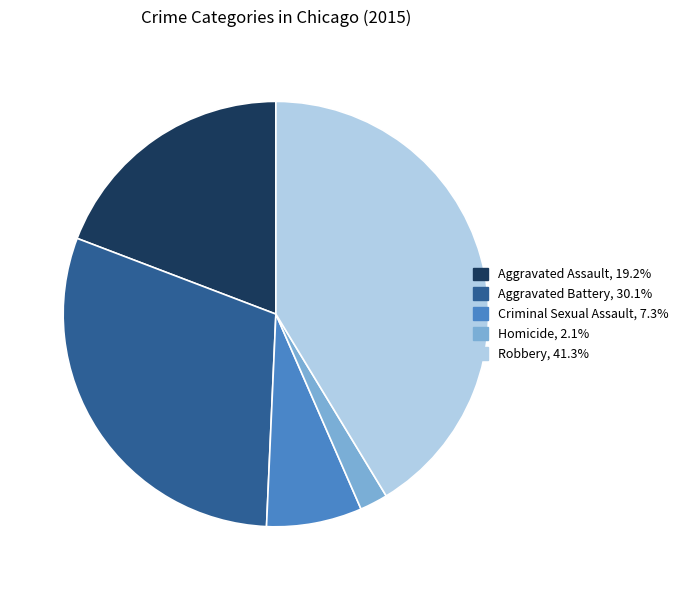

How many slices are in this pie chart?

5